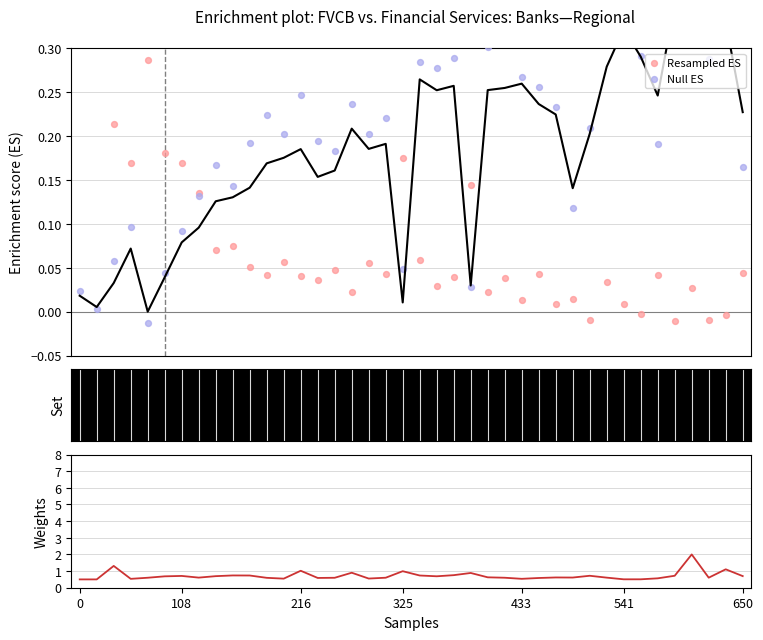

Which series reaches the maximum Y coordinate?

Weights